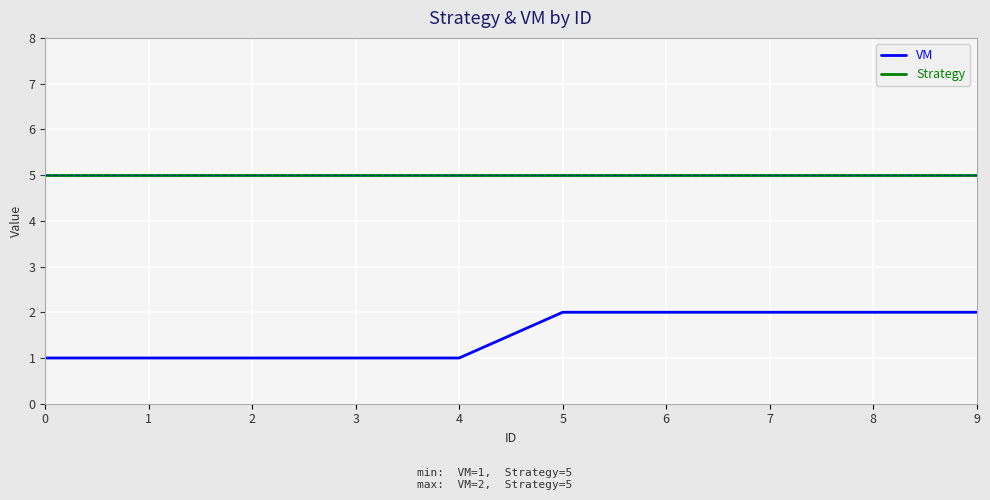

True or false: VM and Strategy cross at least once.

False